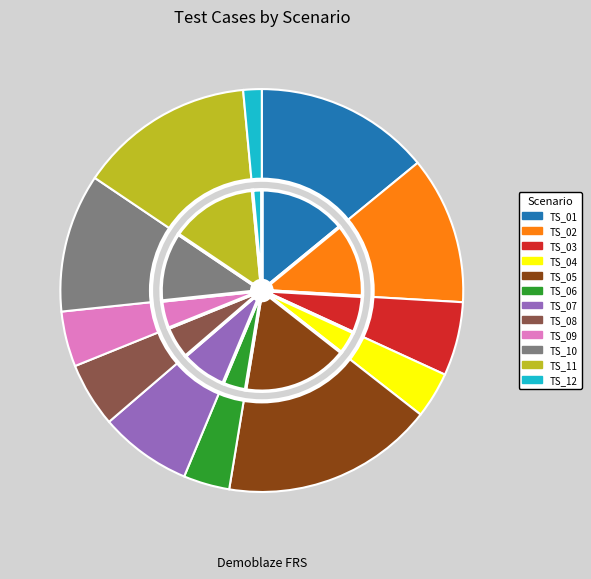

Do TS_01 and TS_07 together represent more than half of the pie?

No